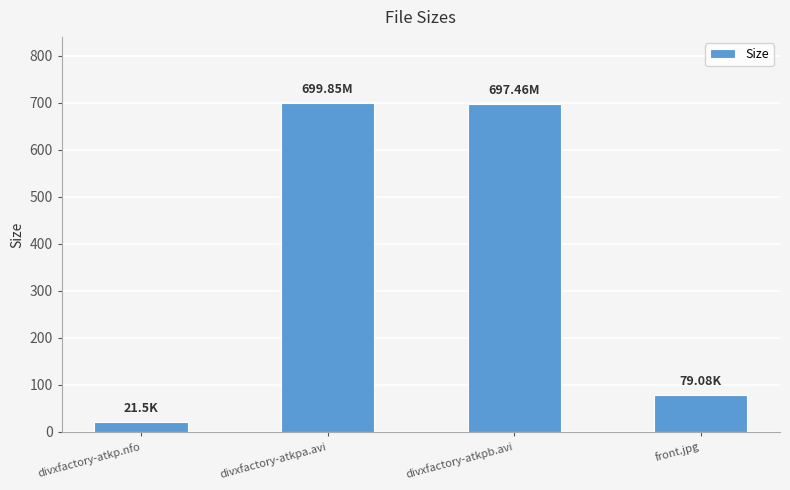

Which has a higher value, front.jpg or divxfactory-atkpa.avi?

divxfactory-atkpa.avi